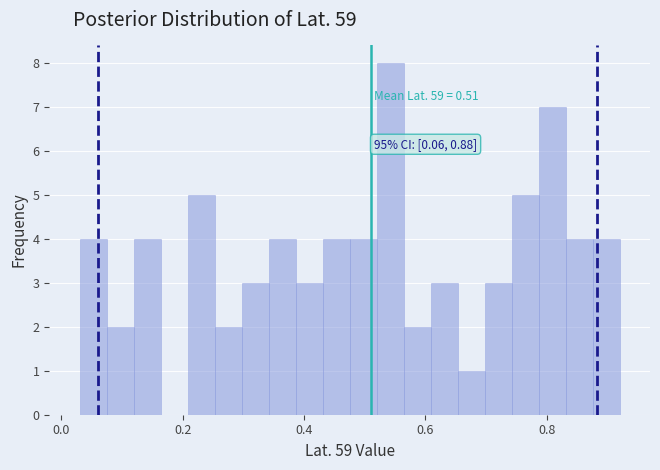

Around what value on the x-axis is the tallest bar? Give the approximate position of its centre, as read against the axis.

0.54